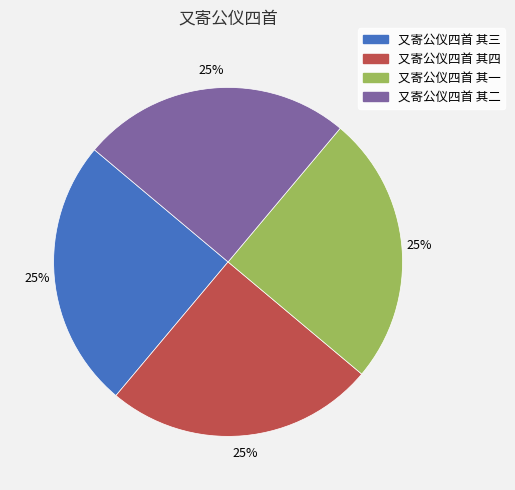

What is the ratio of the value at 又寄公仪四首 其三 to the value at 又寄公仪四首 其一?

1.0